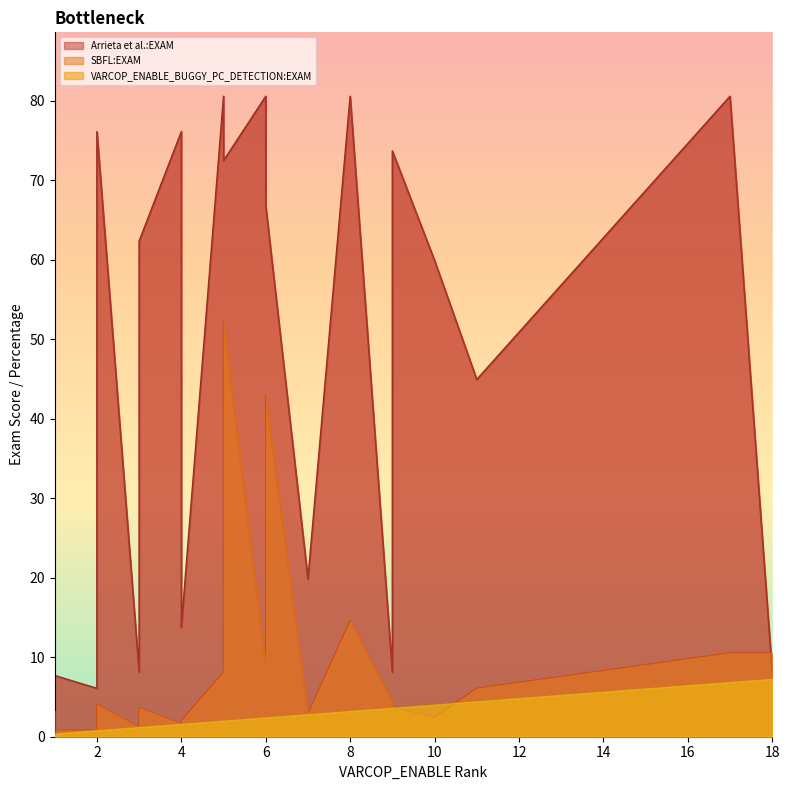

What is the minimum value shown in the chart?

0.4